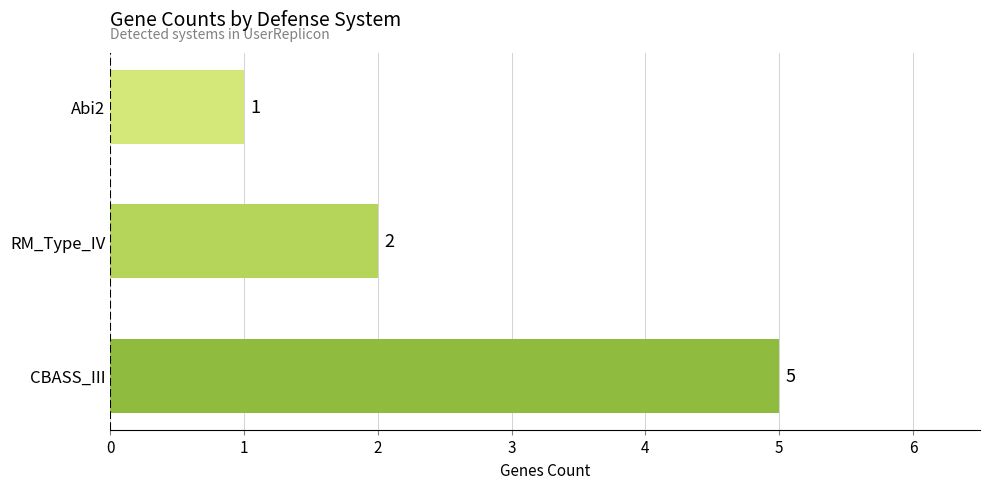

The chart shows a value of 1 at Abi2. True or false?

True